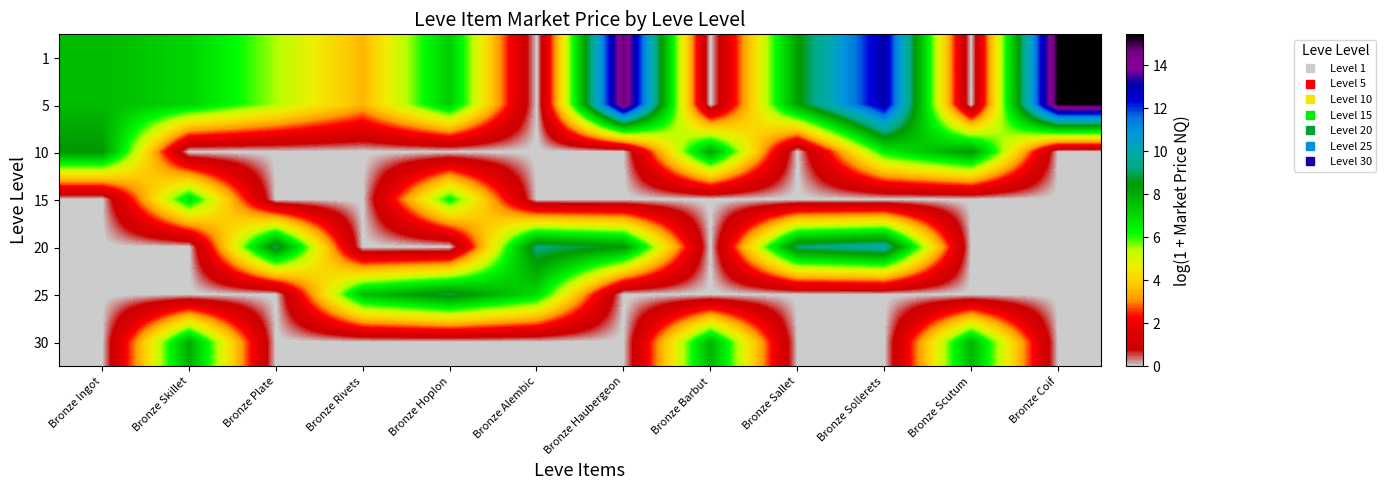

Reading right to left, list all the values displayed in this chart.

1: Bronze Coif=15.4	Bronze Scutum=0.0	Bronze Sollerets=13.1	Bronze Sallet=8.3	Bronze Barbut=0.0	Bronze Haubergeon=14.8	Bronze Alembic=0.0	Bronze Hoplon=7.3	Bronze Rivets=3.5	Bronze Plate=5.5	Bronze Skillet=7.1	Bronze Ingot=7.7
5: Bronze Coif=15.4	Bronze Scutum=0.0	Bronze Sollerets=13.1	Bronze Sallet=8.3	Bronze Barbut=0.0	Bronze Haubergeon=14.8	Bronze Alembic=0.0	Bronze Hoplon=7.3	Bronze Rivets=3.5	Bronze Plate=5.5	Bronze Skillet=7.1	Bronze Ingot=7.7
10: Bronze Coif=0.0	Bronze Scutum=8.5	Bronze Sollerets=6.5	Bronze Sallet=0.0	Bronze Barbut=8.2	Bronze Haubergeon=0.0	Bronze Alembic=0.0	Bronze Hoplon=0.0	Bronze Rivets=0.0	Bronze Plate=0.0	Bronze Skillet=0.0	Bronze Ingot=8.5
15: Bronze Coif=0.0	Bronze Scutum=0.0	Bronze Sollerets=0.0	Bronze Sallet=0.0	Bronze Barbut=0.0	Bronze Haubergeon=0.0	Bronze Alembic=0.0	Bronze Hoplon=6.4	Bronze Rivets=0.0	Bronze Plate=0.0	Bronze Skillet=6.9	Bronze Ingot=0.0
20: Bronze Coif=0.0	Bronze Scutum=0.0	Bronze Sollerets=9.9	Bronze Sallet=9.2	Bronze Barbut=0.0	Bronze Haubergeon=8.5	Bronze Alembic=9.3	Bronze Hoplon=0.0	Bronze Rivets=0.0	Bronze Plate=9.1	Bronze Skillet=0.0	Bronze Ingot=0.0
25: Bronze Coif=0.0	Bronze Scutum=0.0	Bronze Sollerets=0.0	Bronze Sallet=0.0	Bronze Barbut=0.0	Bronze Haubergeon=0.0	Bronze Alembic=6.9	Bronze Hoplon=8.9	Bronze Rivets=7.6	Bronze Plate=0.0	Bronze Skillet=0.0	Bronze Ingot=0.0
30: Bronze Coif=0.0	Bronze Scutum=7.8	Bronze Sollerets=0.0	Bronze Sallet=0.0	Bronze Barbut=7.9	Bronze Haubergeon=0.0	Bronze Alembic=0.0	Bronze Hoplon=0.0	Bronze Rivets=0.0	Bronze Plate=0.0	Bronze Skillet=8.0	Bronze Ingot=0.0